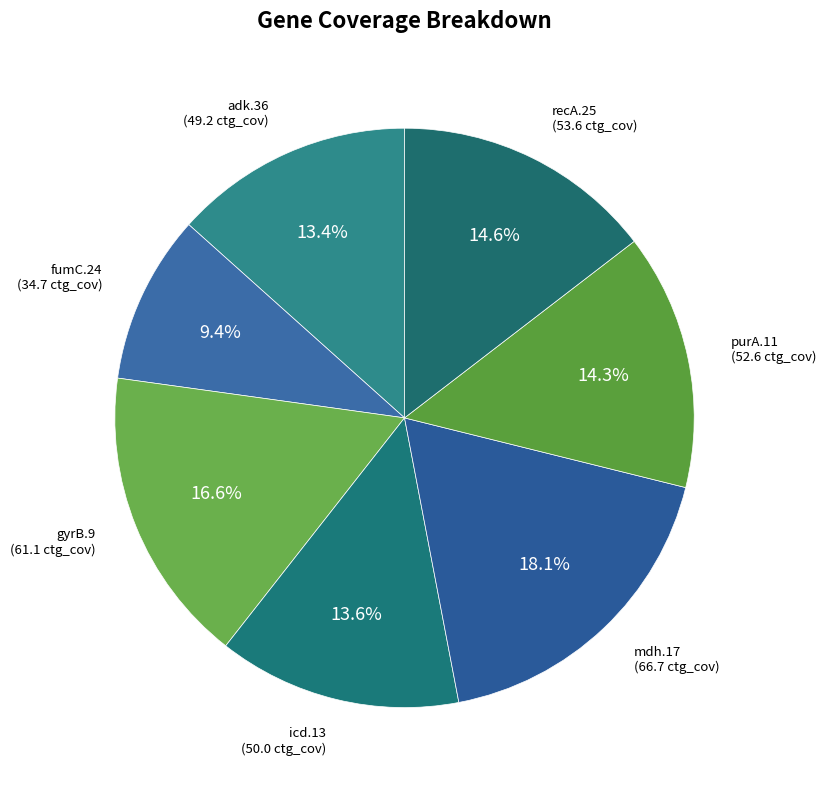

What percentage is the adk.36 slice, to the nearest percent?

13%